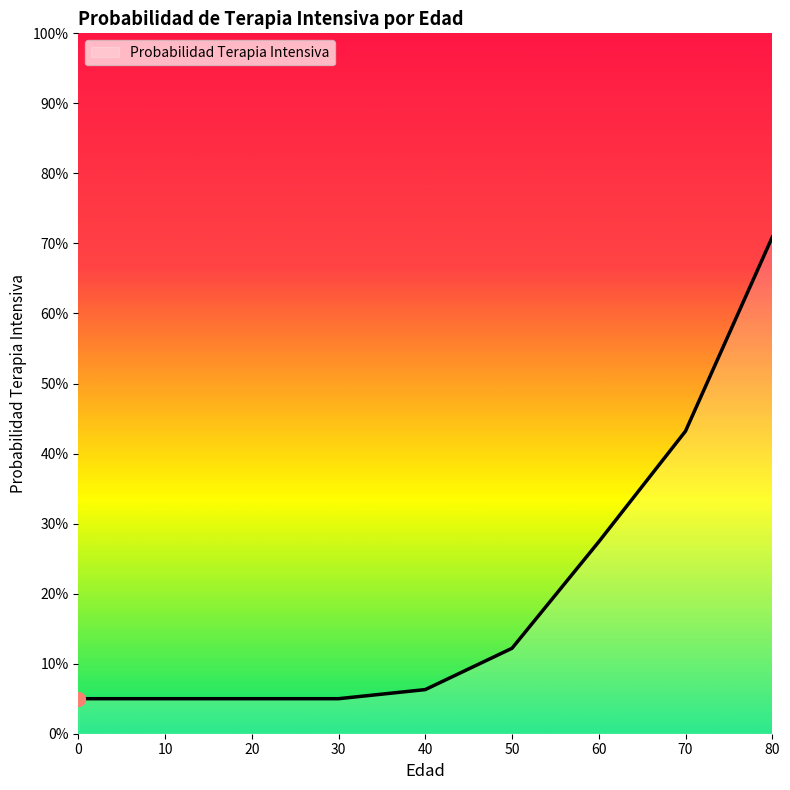

What is the value of the 9th point from the left?

0.7